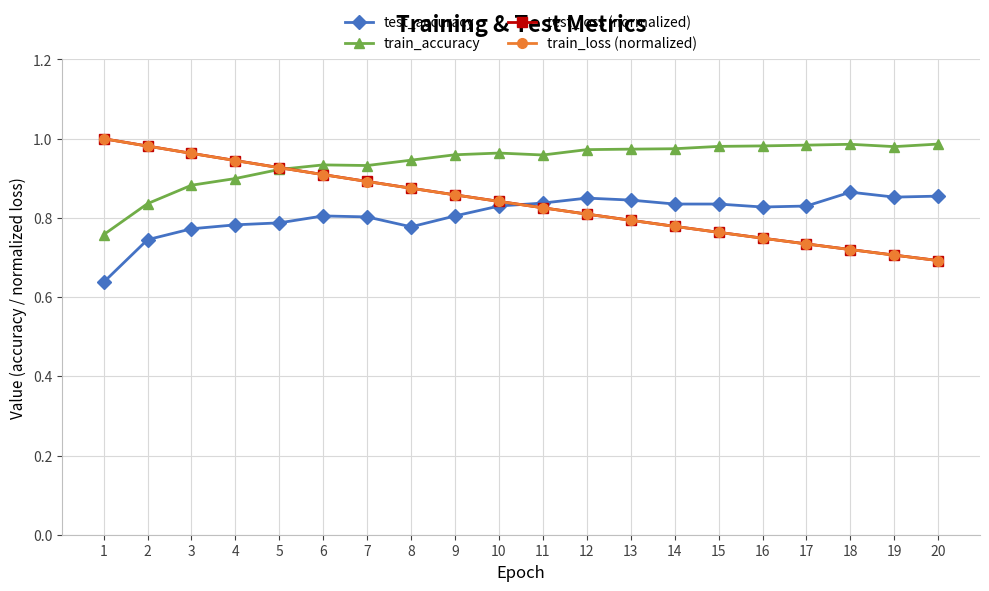

The value of train_loss (normalized) at 20 is 0.7. True or false?

True